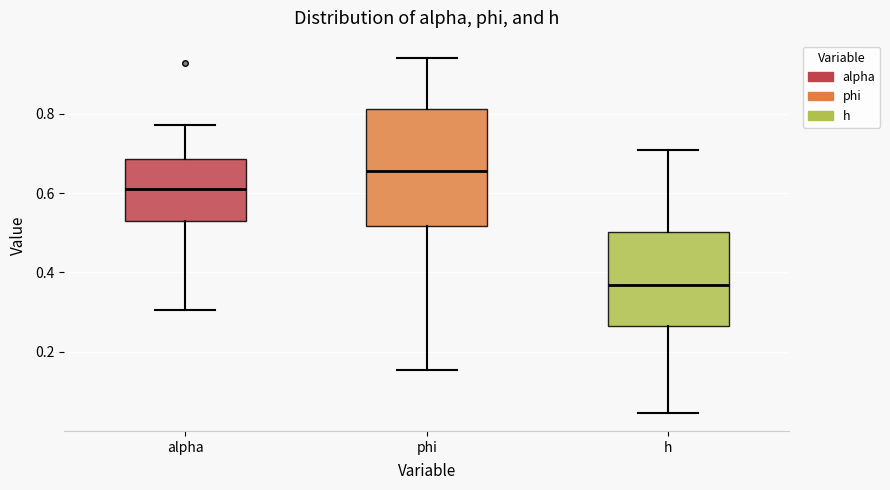

Reading left to right, transcribe this box plot: for each box, give where its median line is, the range the box spans, and where its two whiskers end, as read against the y-axis. The values are not printed on the chart, so give them approximately, as read against the axis.

alpha: median 0.60, box 0.54 to 0.68, whiskers 0.30 to 0.78
phi: median 0.66, box 0.52 to 0.82, whiskers 0.16 to 0.94
h: median 0.36, box 0.26 to 0.50, whiskers 0.04 to 0.70